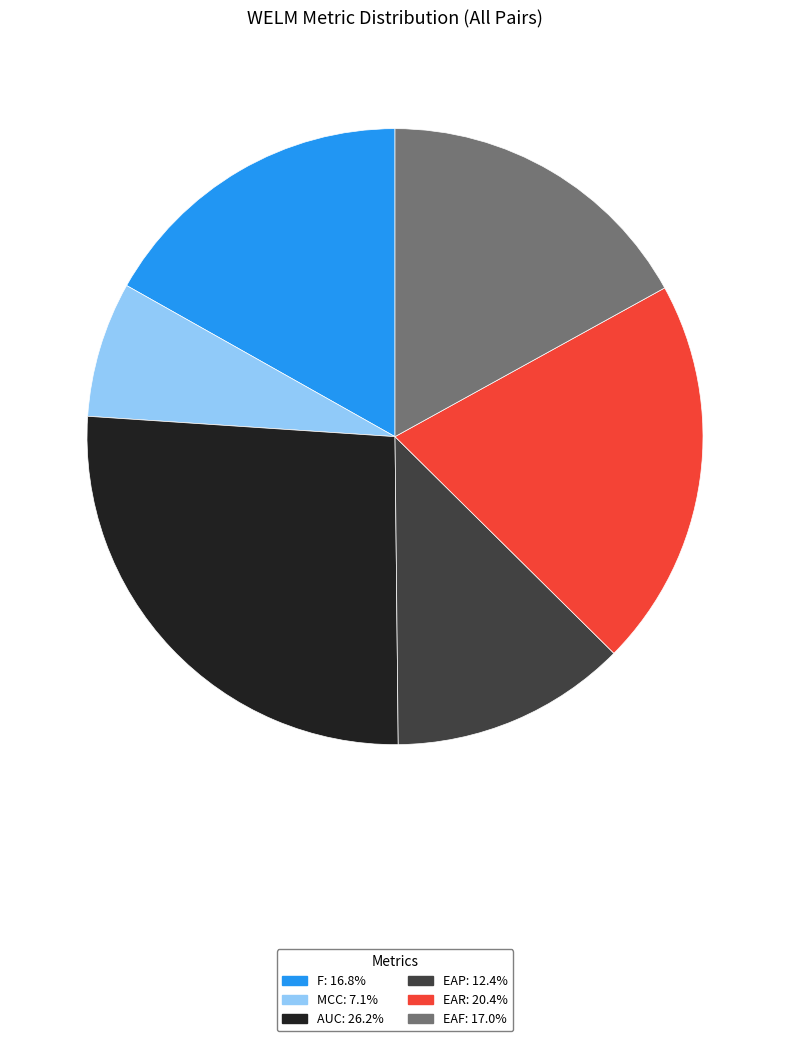

The AUC slice represents 26% of the pie. True or false?

True